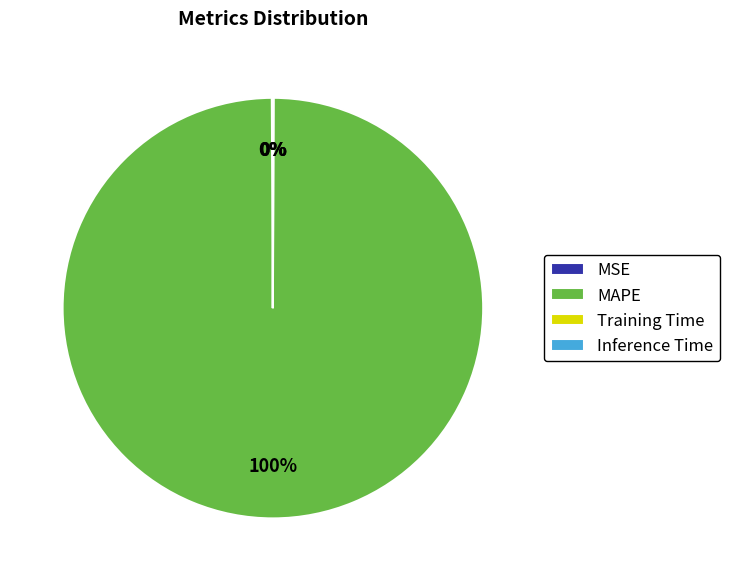

Is it true that MAPE is 100% of the pie?

True